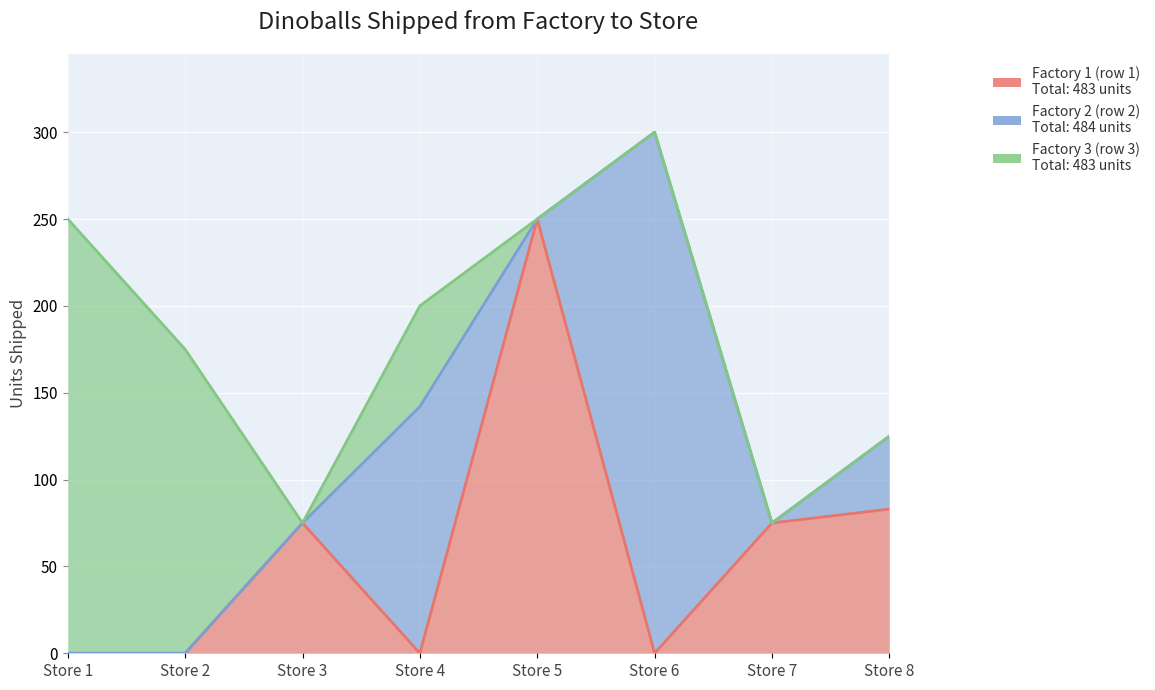

The value of Factory 1 (row 1) at Store 8 is 54. True or false?

False